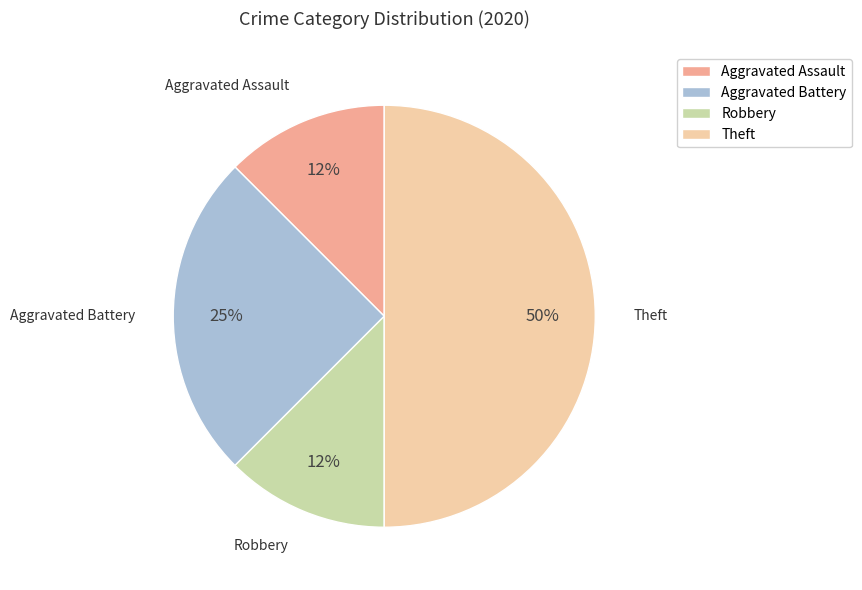

To the nearest percent, what is the average slice percentage?

25%